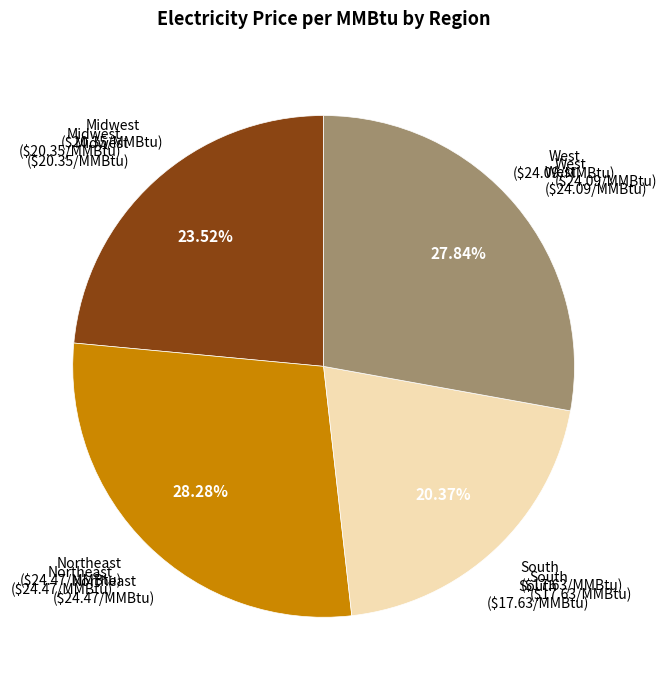

Is there a majority slice in this chart?

No